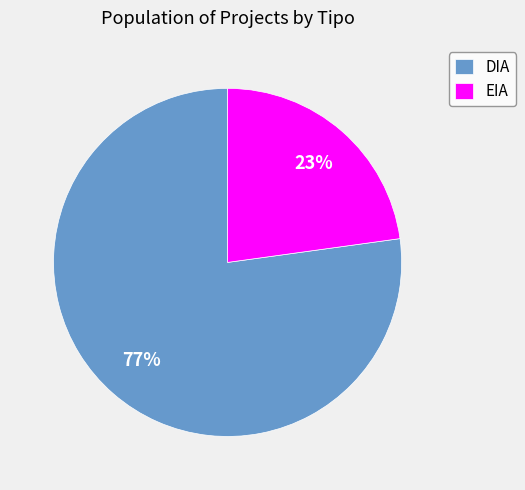

To the nearest percent, what is the combined percentage of EIA and DIA?

100%